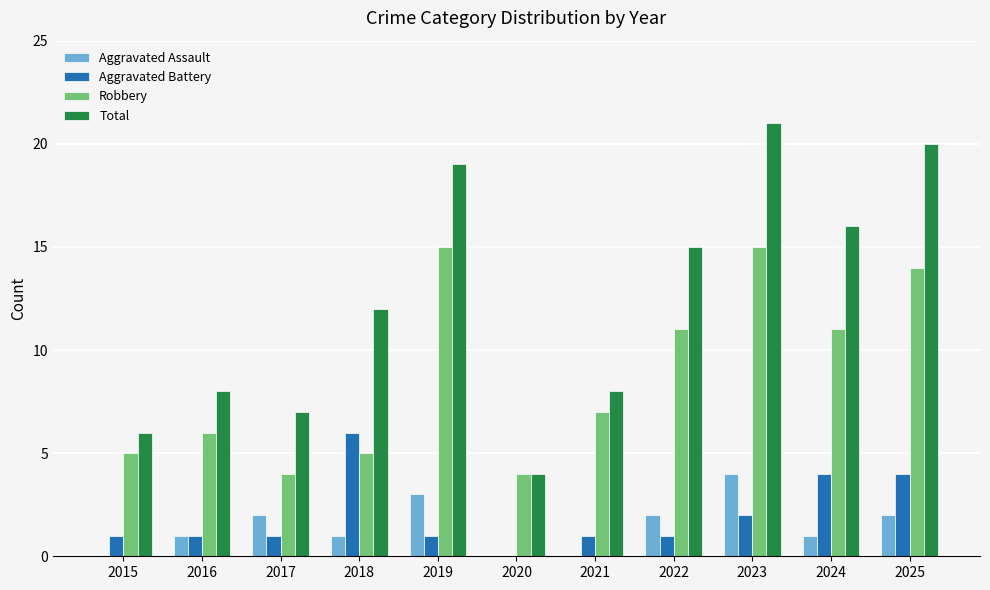

What is the maximum value for Aggravated Assault?

4